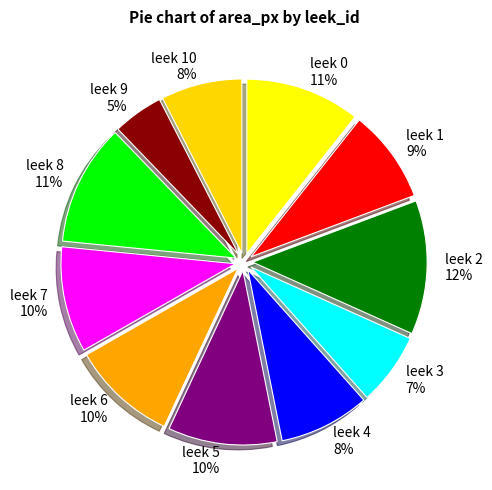

Does leek 9 represent more than half of the total?

No